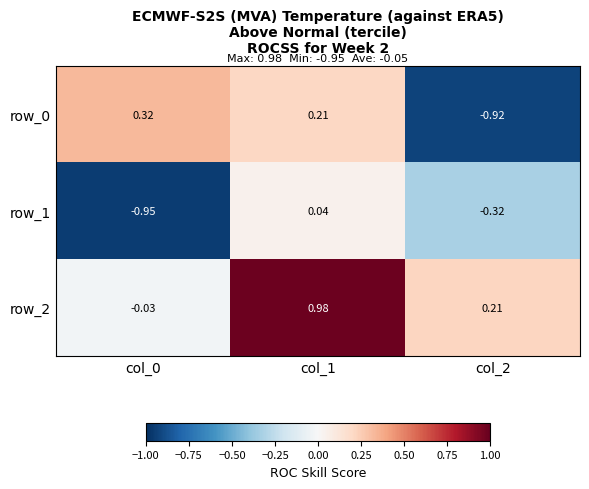

What is the average value of the row_0 series?

-0.1